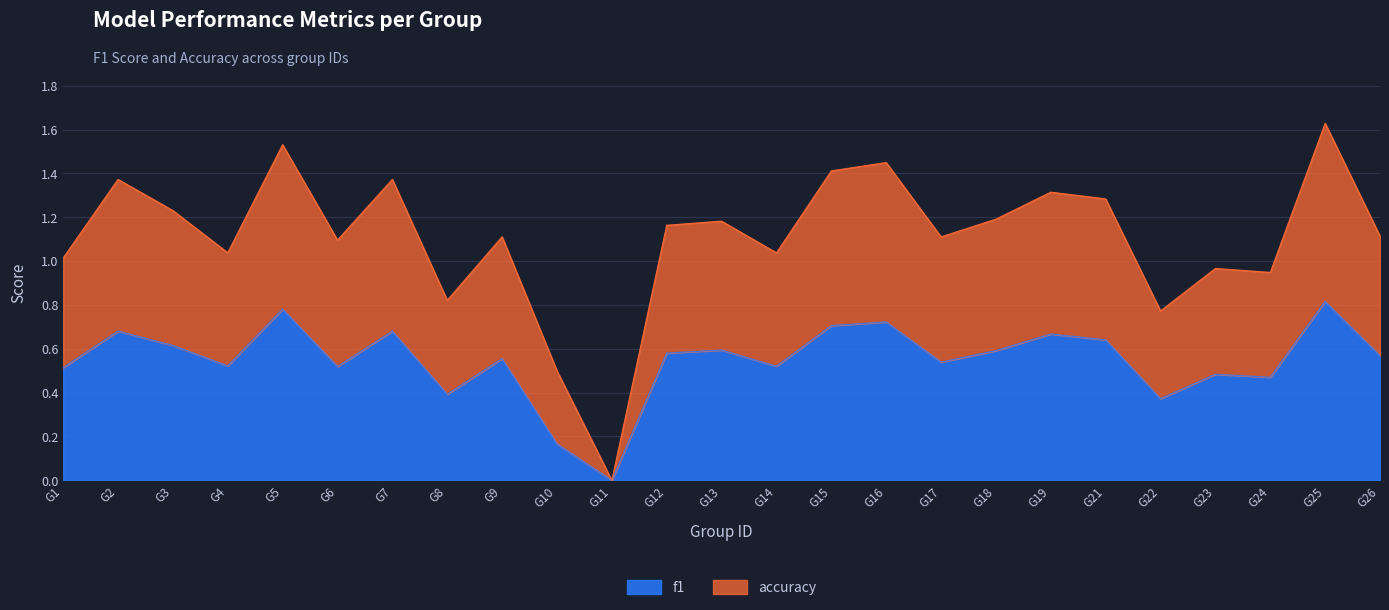

In accuracy, how many points are higher than both neighbors (excluding endpoints)?

9